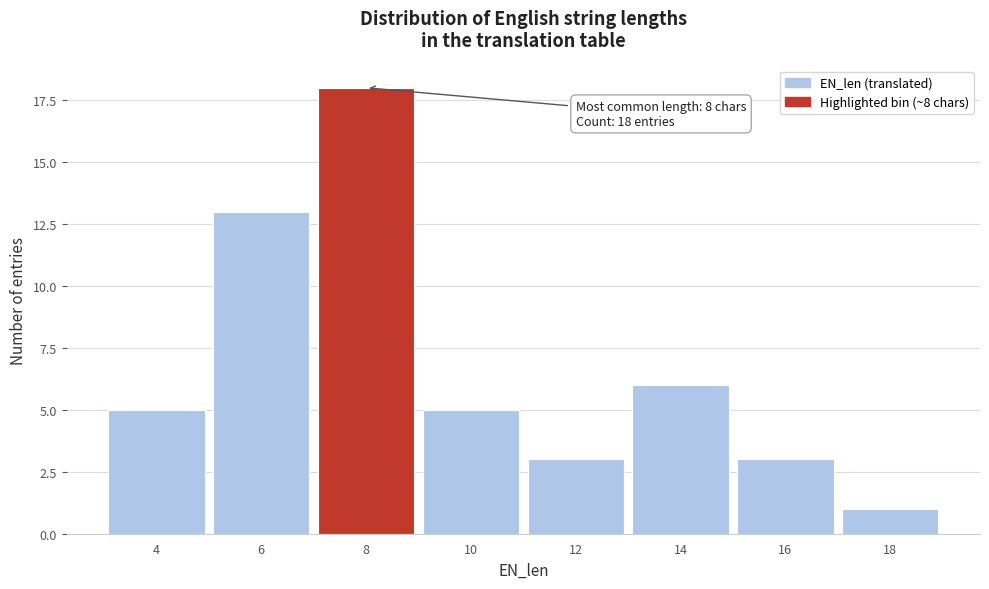

Reading right to left, what are all the values shown in this chart?

1	3	6	3	5	18	13	5